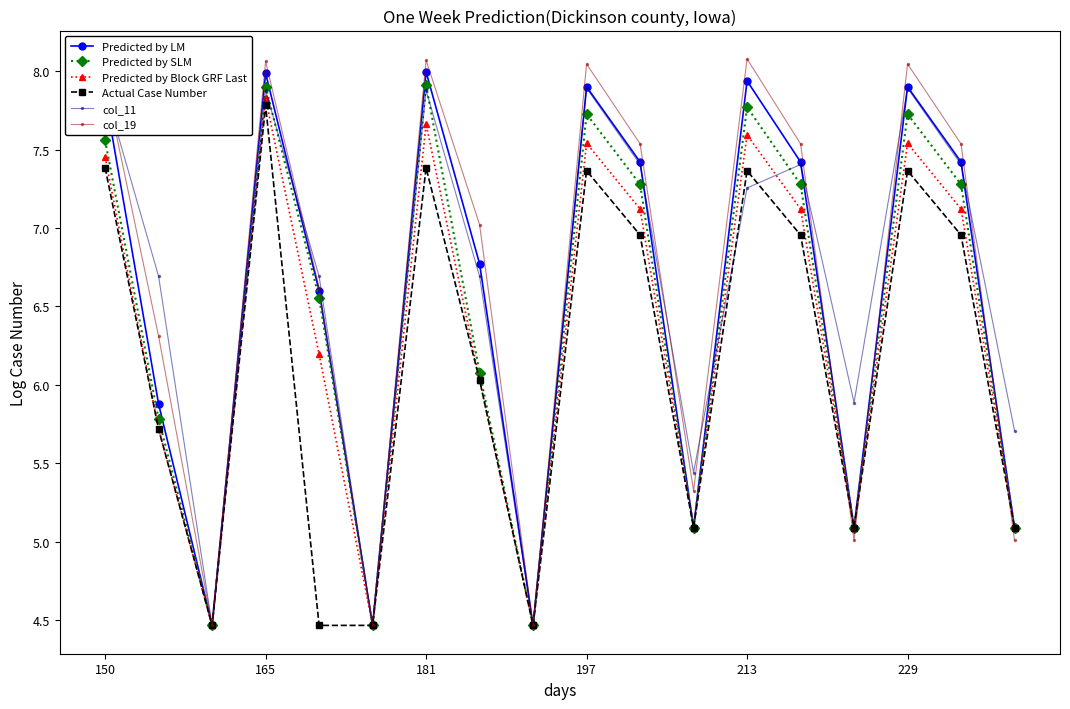

After their last crossing, which series has the higher values: col_19 or Predicted by SLM?

Predicted by SLM